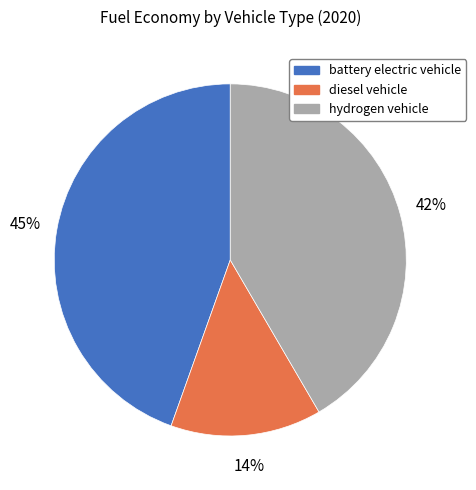

To the nearest percent, what is the difference between the hydrogen vehicle and diesel vehicle slice percentages?

28%